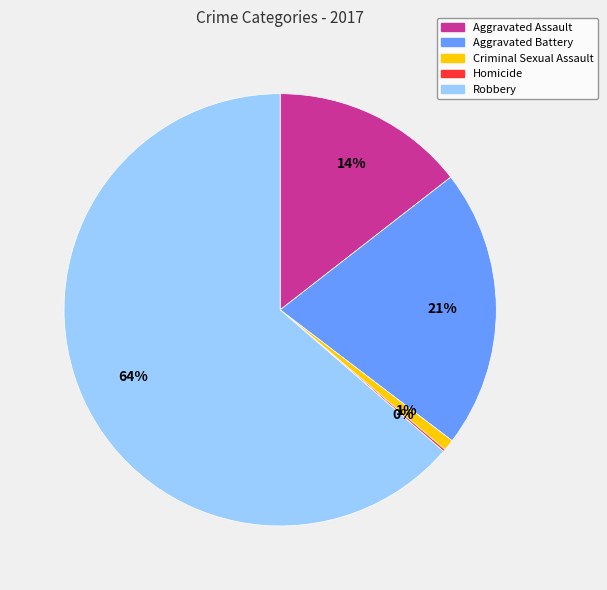

Which has a higher value, Criminal Sexual Assault or Aggravated Assault?

Aggravated Assault